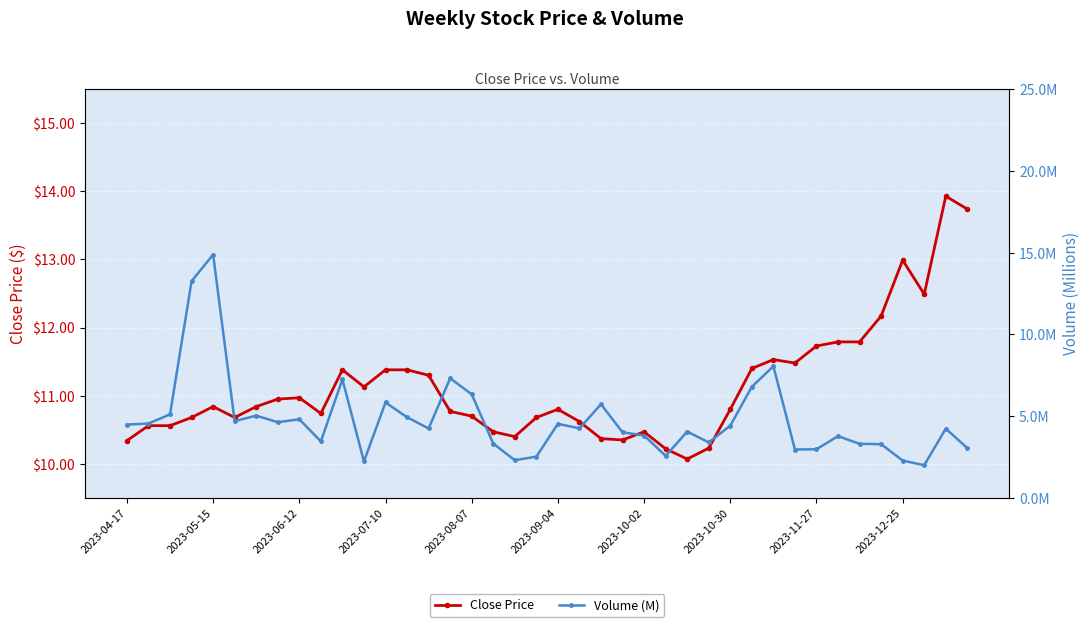

What are all the series names shown in the legend?

Close Price, Volume (M)